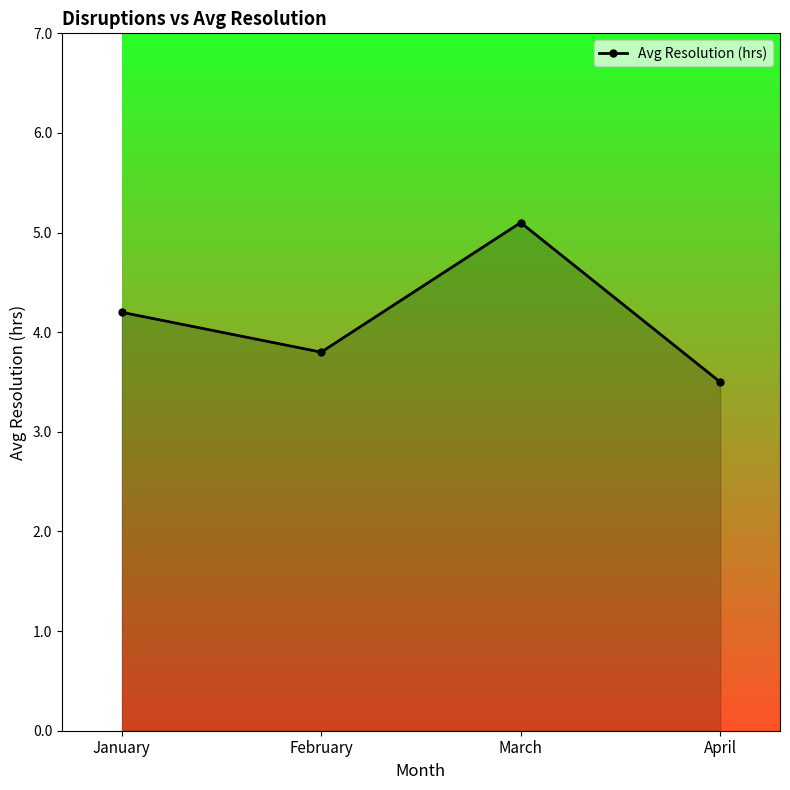

Where does the data first go above 4?

January